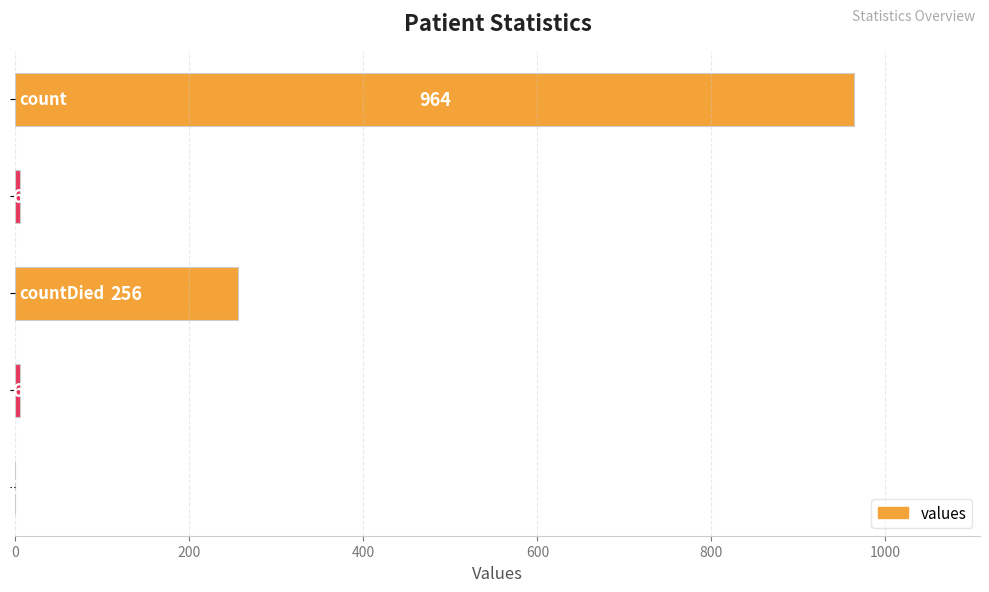

What is the greatest value displayed?

964